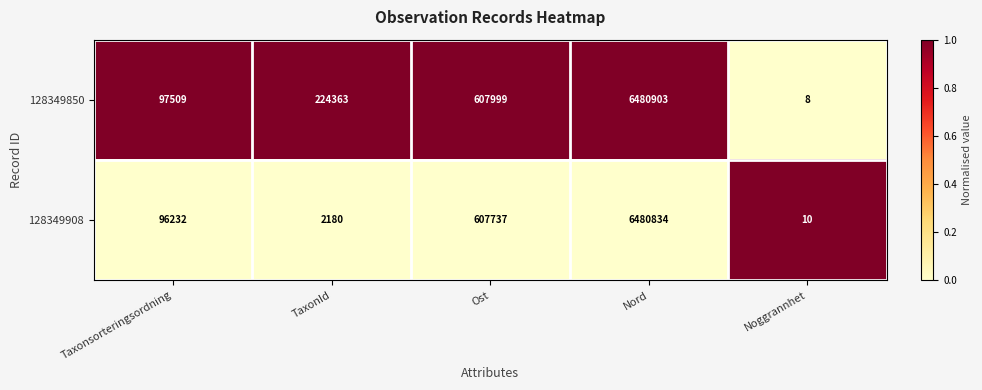

At which category is the sum across all series the highest?

Nord